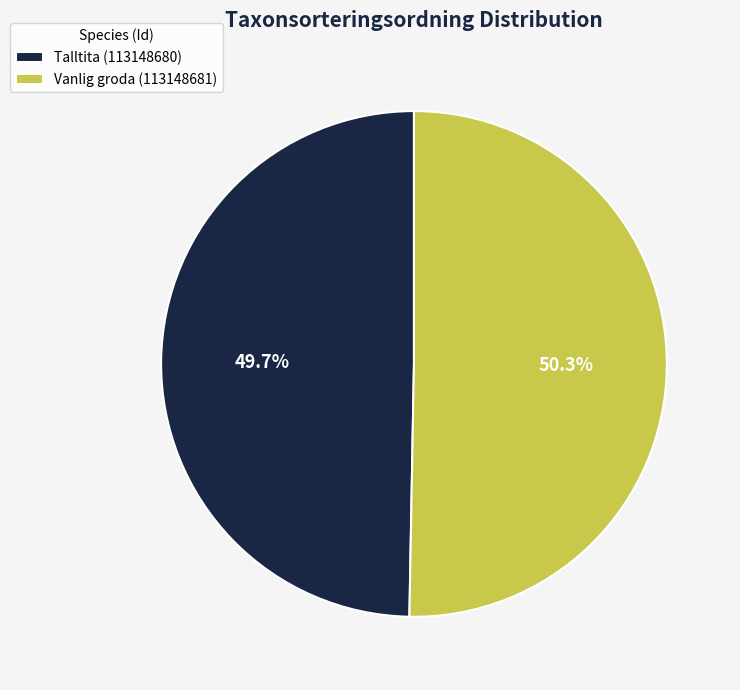

What percentage is the Talltita (113148680) slice, to the nearest percent?

50%